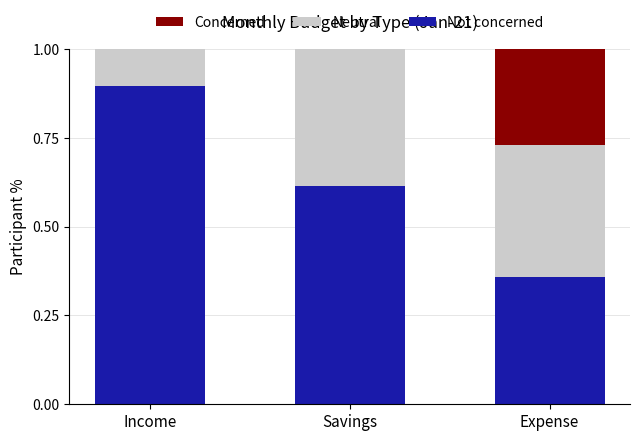

What is the total value across all series at Income?

1.0